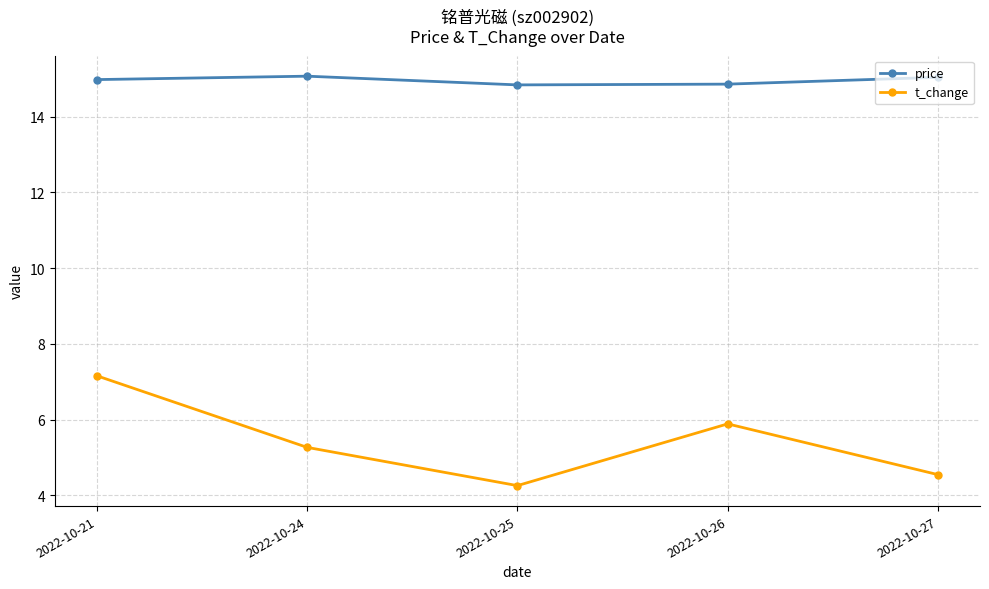

Rank the series by their average value, from lowest to highest.

t_change, price